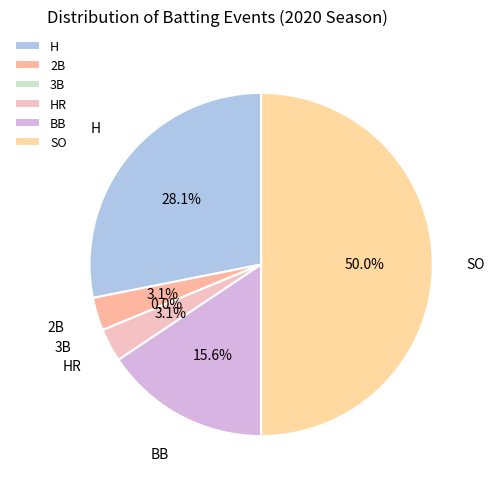

How many slices are in this pie chart?

6